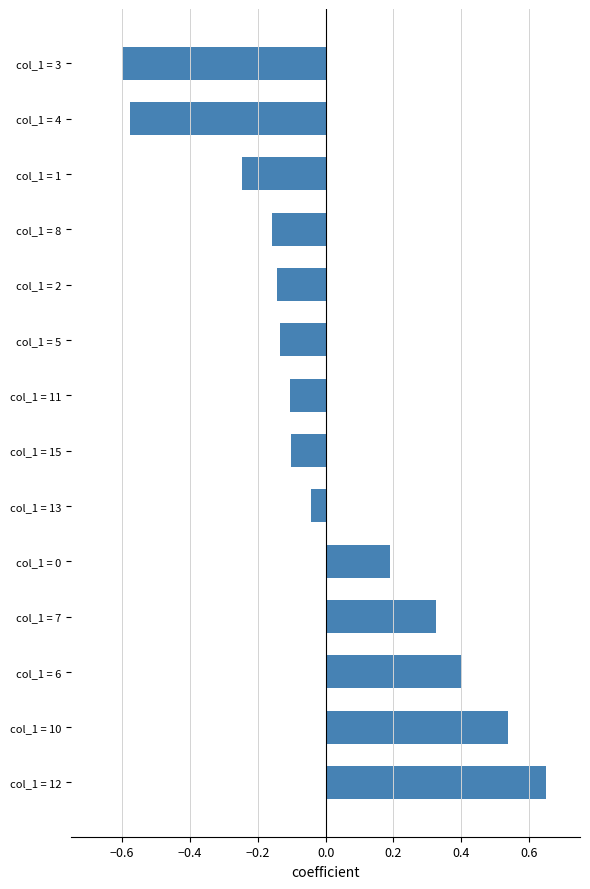

Which label corresponds to the largest value in the chart?

col_1 = 12